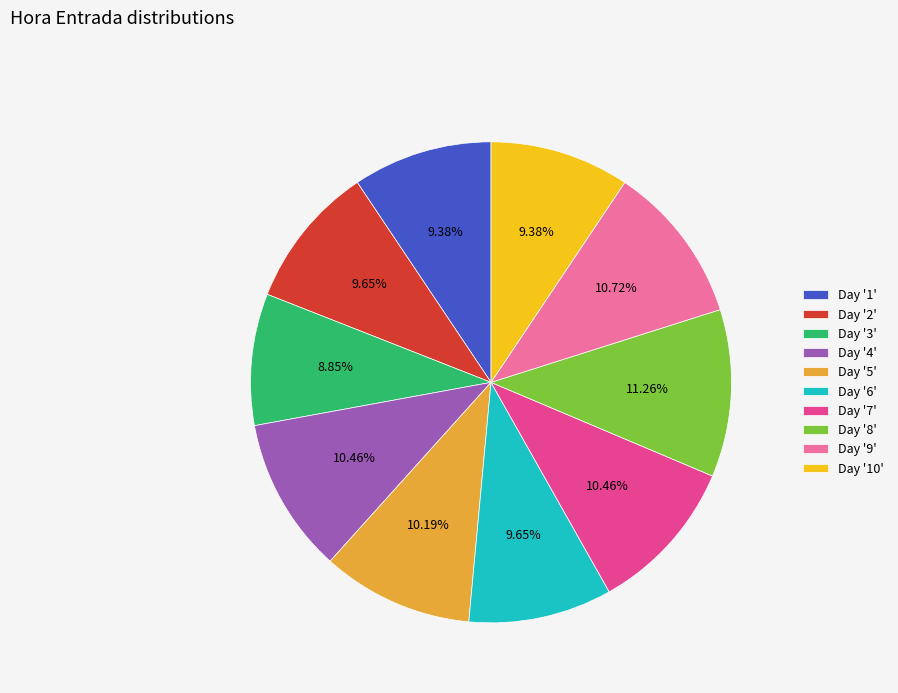

Is there any slice that represents more than half of the pie?

No